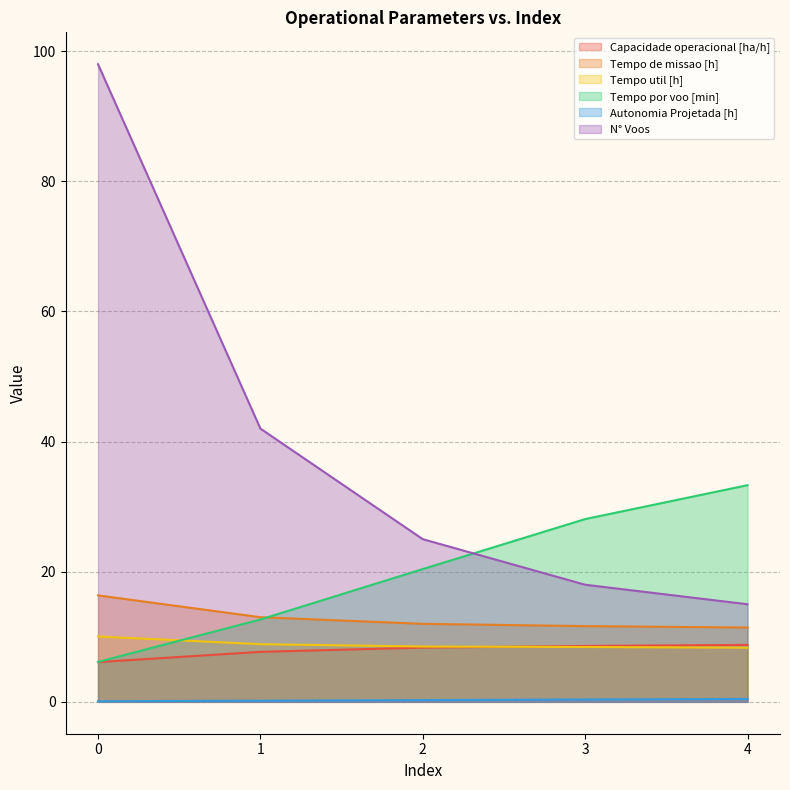

True or false: N° Voos and Tempo util [h] cross at least once.

False